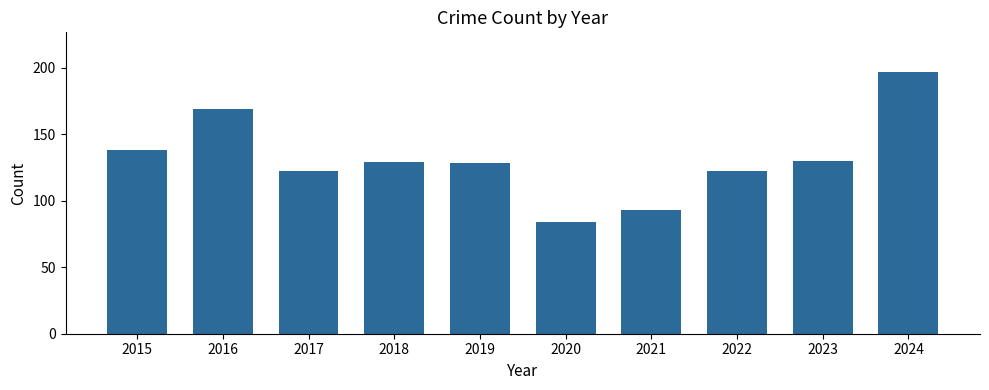

The value at 2023 is 130. True or false?

True